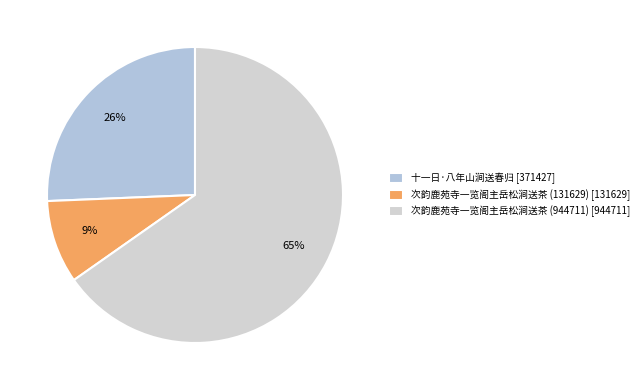

To the nearest percent, what is the average slice percentage?

33%